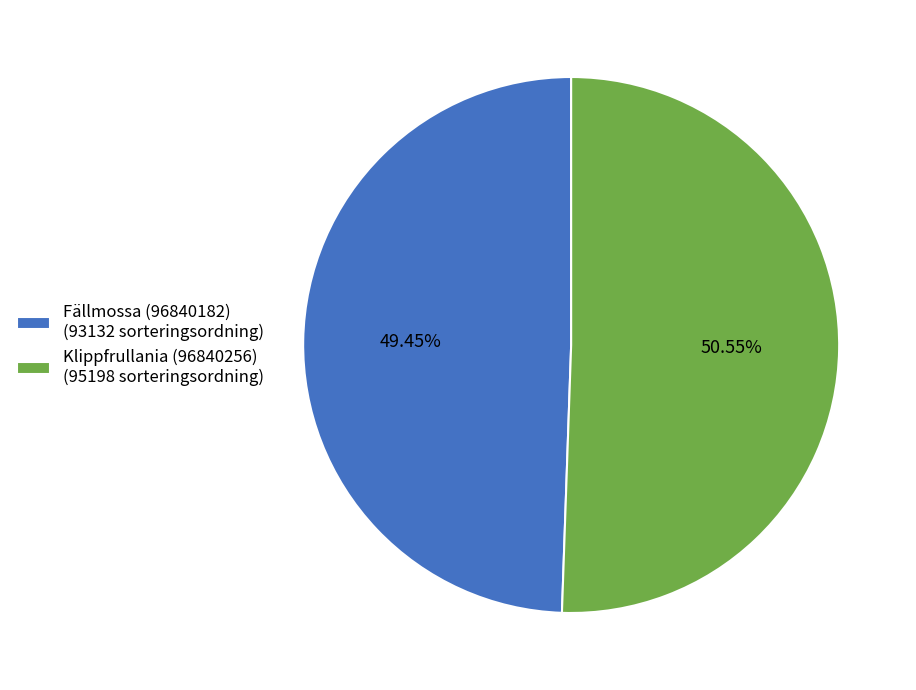

Count the number of slices in the pie.

2